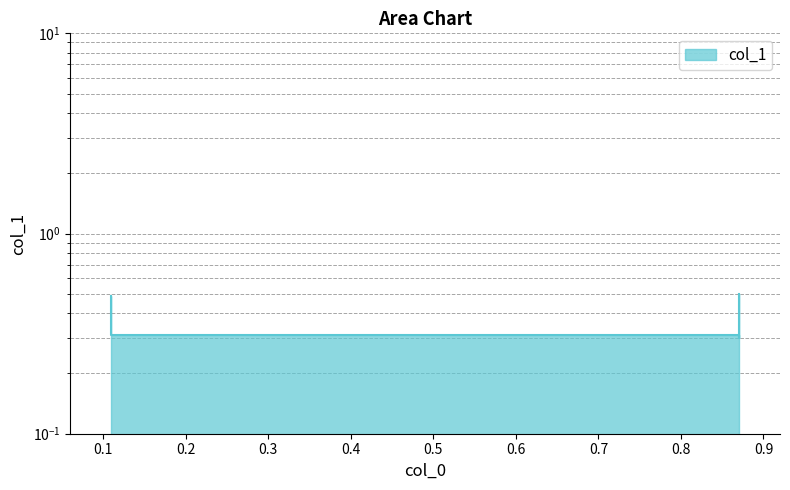

List the labels in order of value, largest first.

0.87, 0.11, 0.11, 0.87